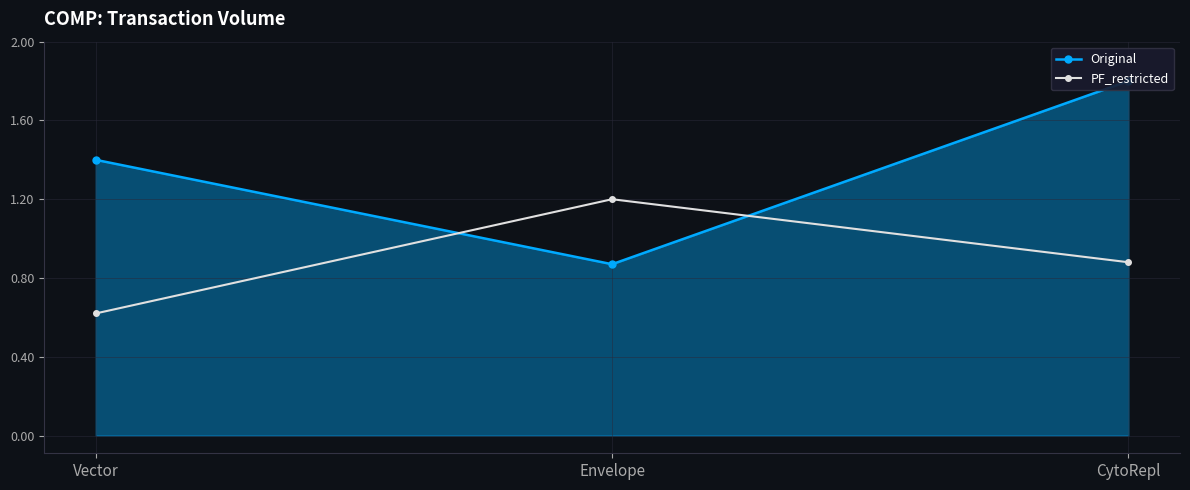

What is the average value of the PF_restricted series?

0.9